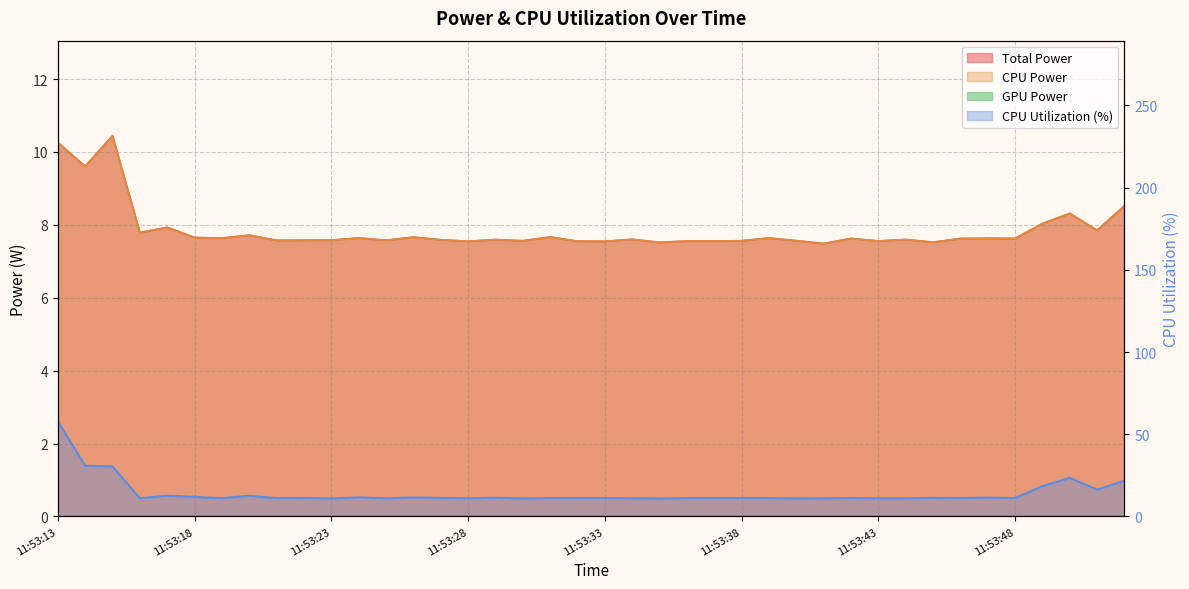

What is the difference between the highest and lowest values at 11:53:23?

3.4